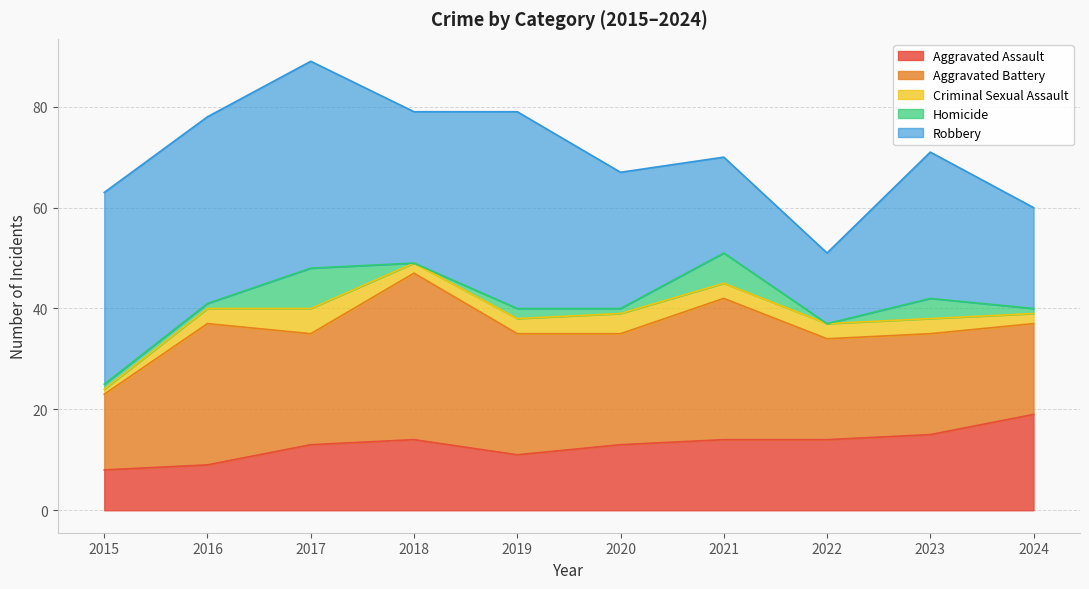

Which category has the lowest value across all series?

2018